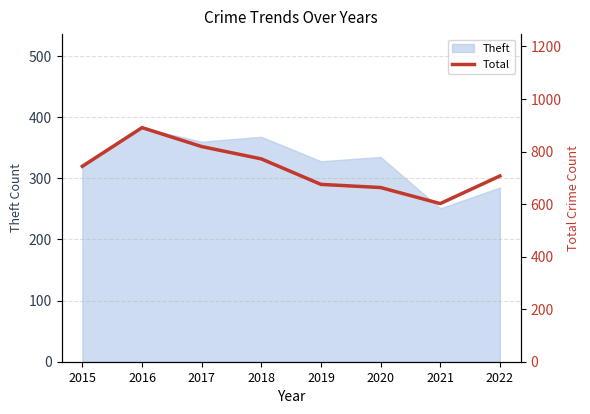

What is the change in value from 2019 to 2021?

-73